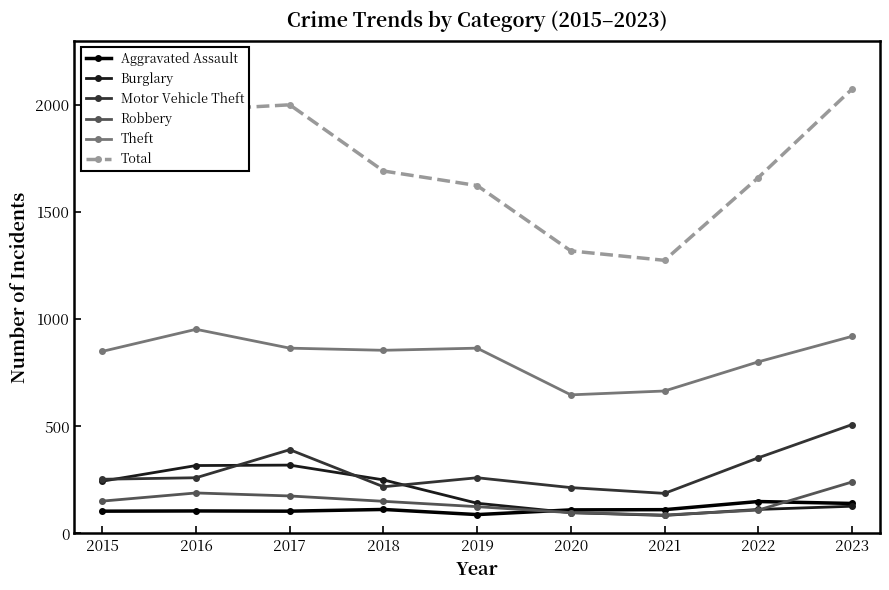

True or false: Total has more than 2 points higher than both neighbors.

False